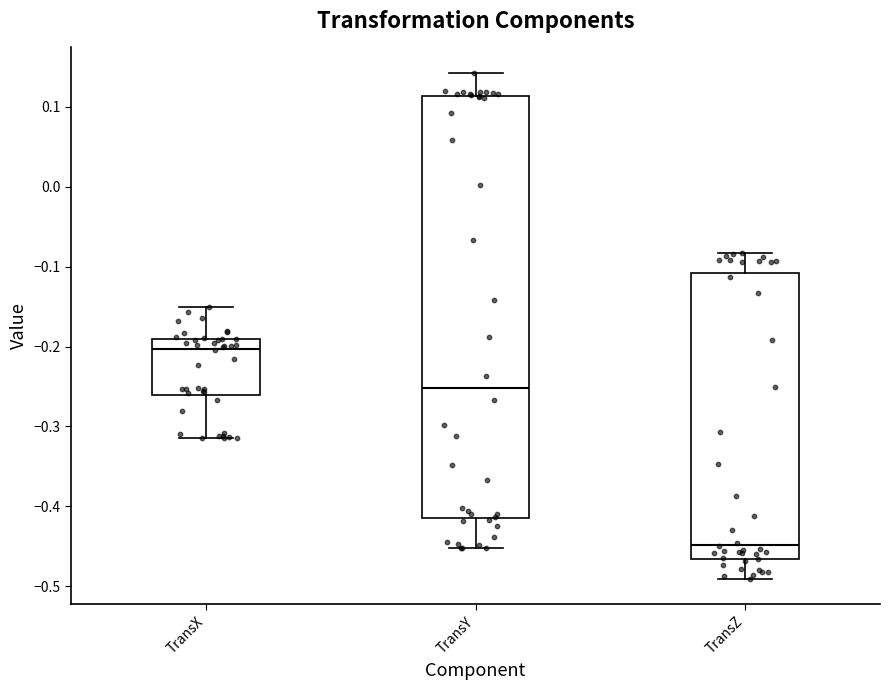

Reading left to right, read every box against the y-axis: the position of its median line, the range the box covers, and the ends of its whiskers. The values are not printed on the chart, so give them approximately, as read against the axis.

TransX: median -0.20, box -0.26 to -0.19, whiskers -0.31 to -0.15
TransY: median -0.25, box -0.41 to 0.11, whiskers -0.45 to 0.14
TransZ: median -0.45, box -0.47 to -0.11, whiskers -0.49 to -0.08